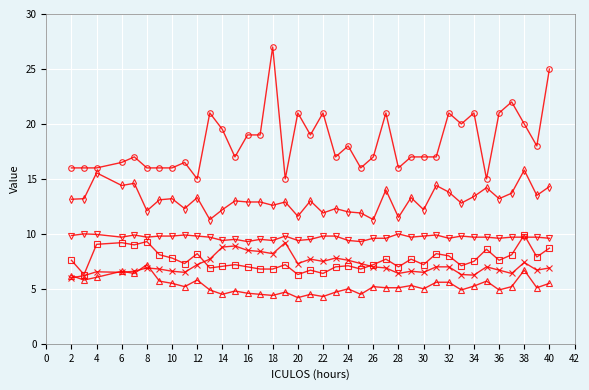

How many lines are shown in the chart?

6